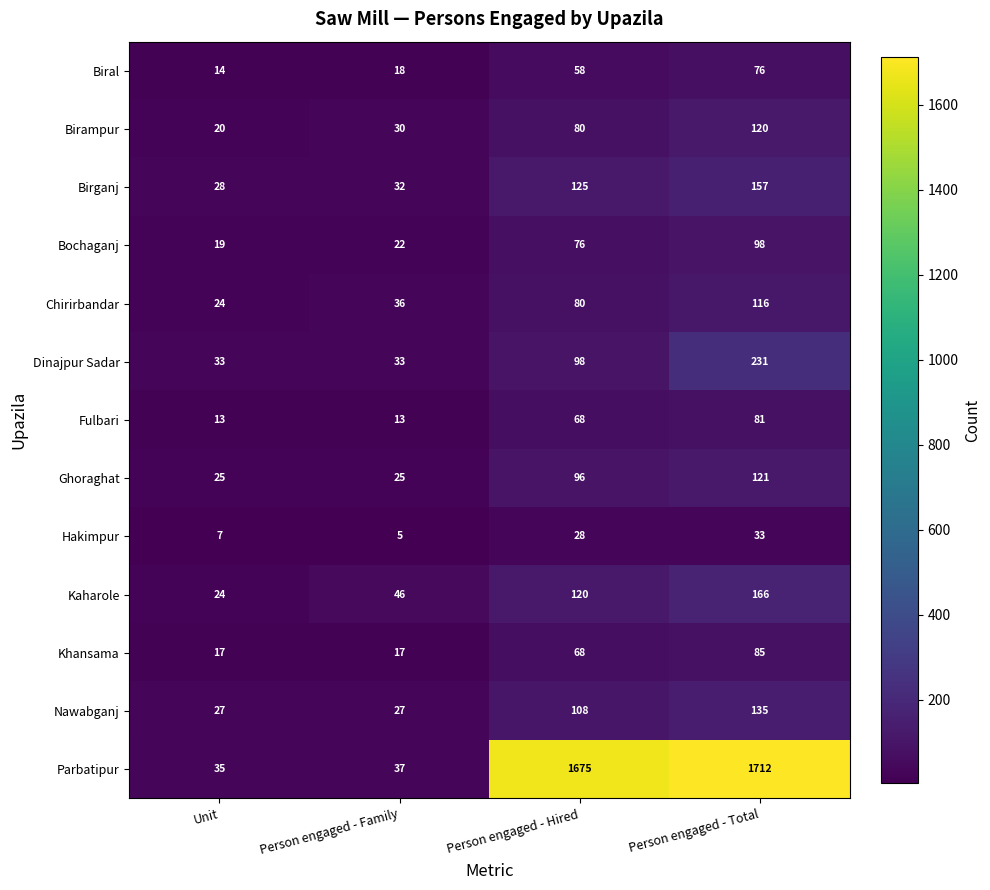

At how many categories does at least one series exceed 49?

2